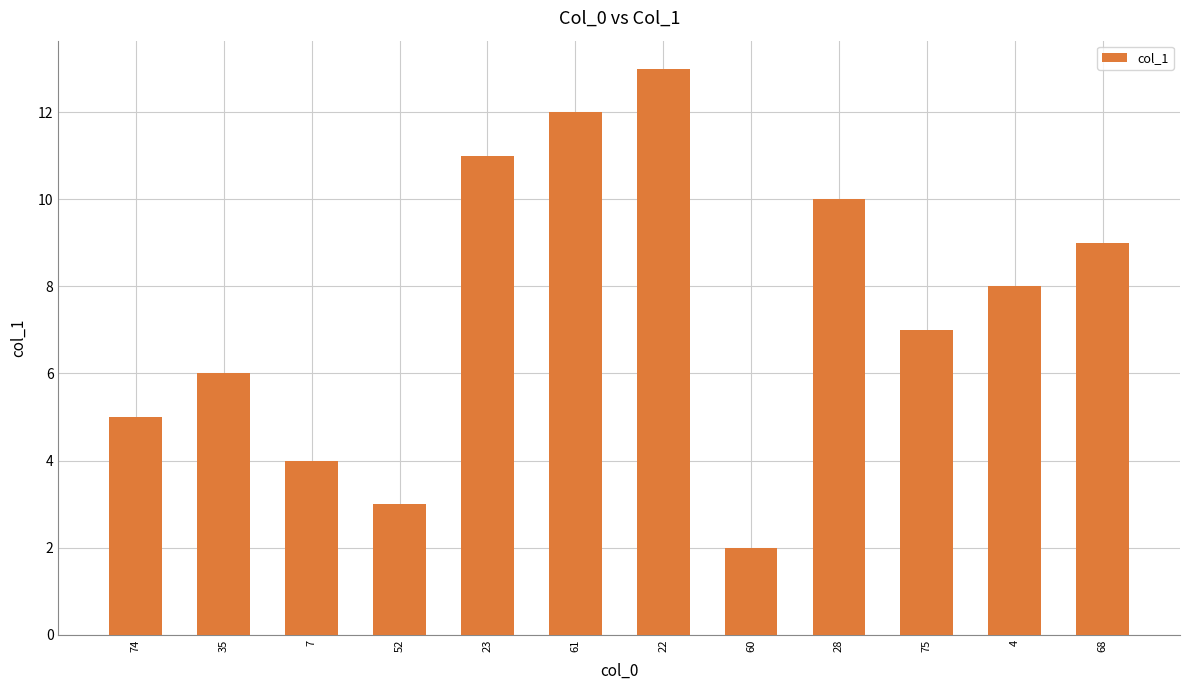

Reading left to right, extract all data points from this chart.

74=5.0	35=6.0	7=4.0	52=3.0	23=11.0	61=12.0	22=13.0	60=2.0	28=10.0	75=7.0	4=8.0	68=9.0